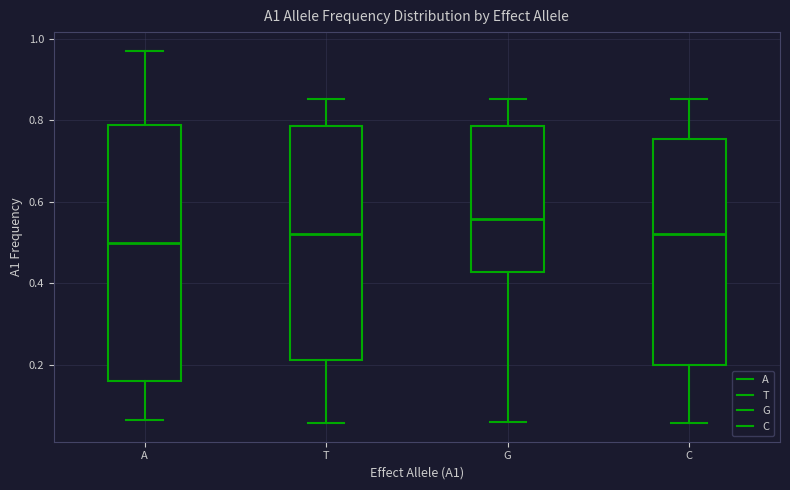

Which box is the tallest, from its lower edge to its upper edge?

A